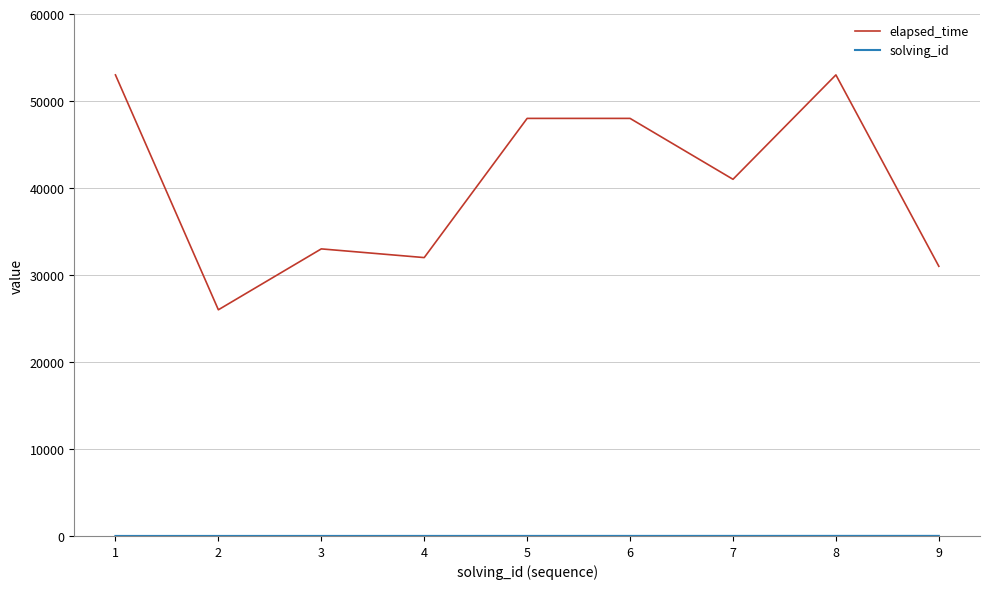

What is the sum of the elapsed_time values at 1 and 4?

85000